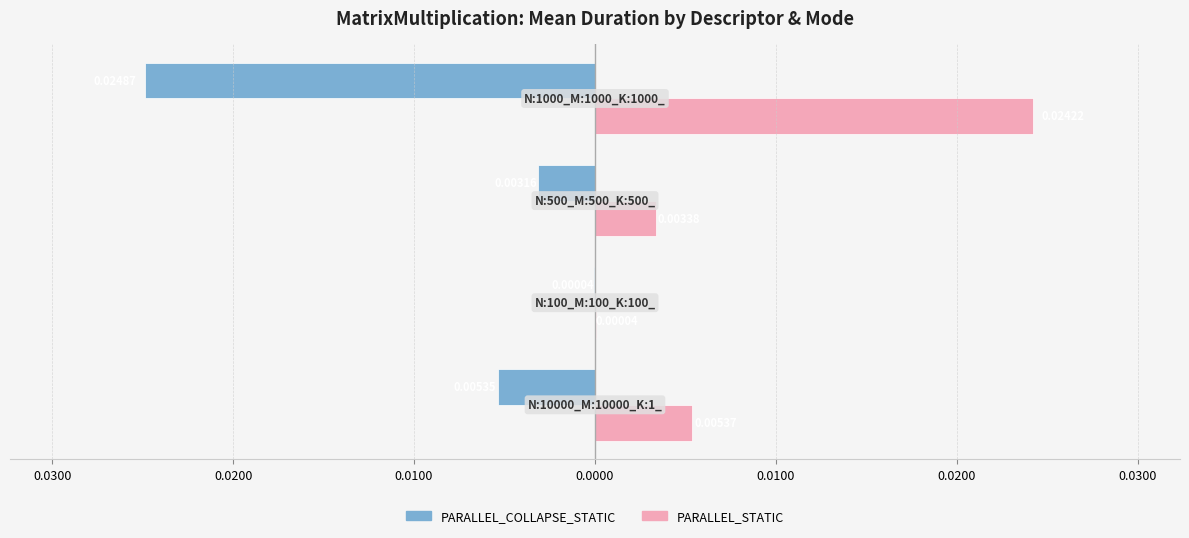

What are all the series names shown in the legend?

PARALLEL_COLLAPSE_STATIC, PARALLEL_STATIC